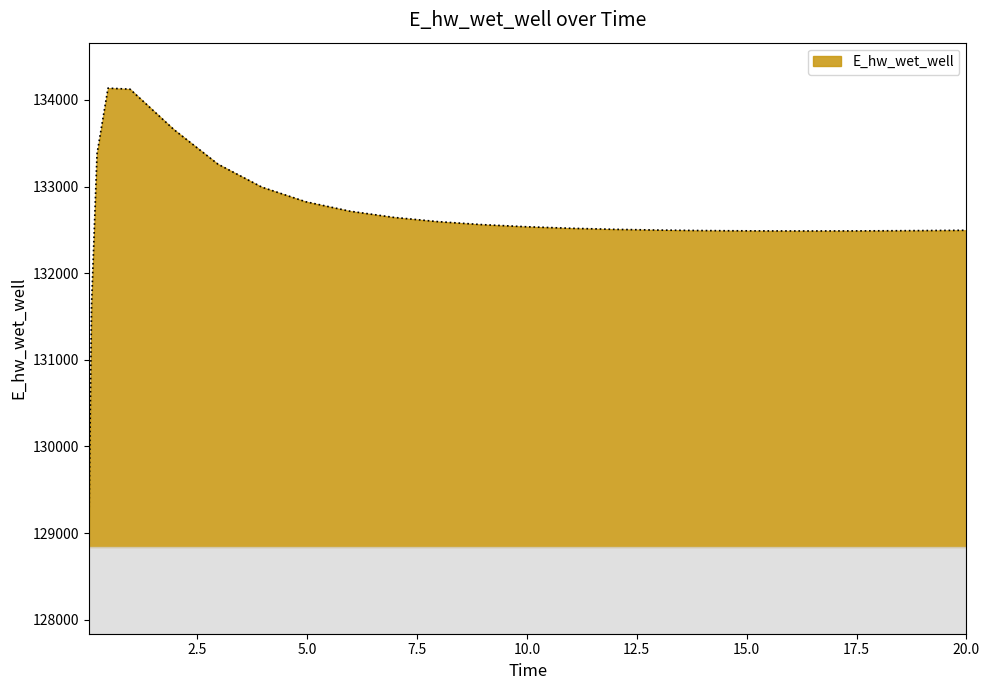

What is the smallest value displayed?

128887.0